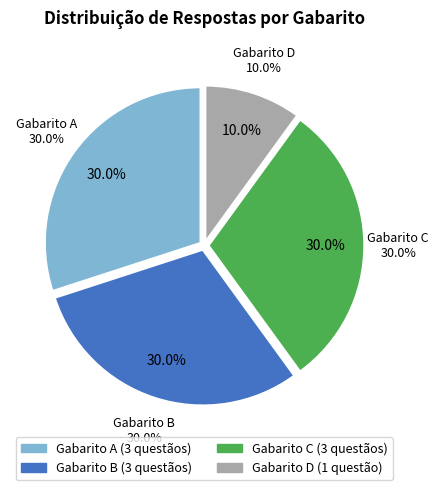

Is there a majority slice in this chart?

No